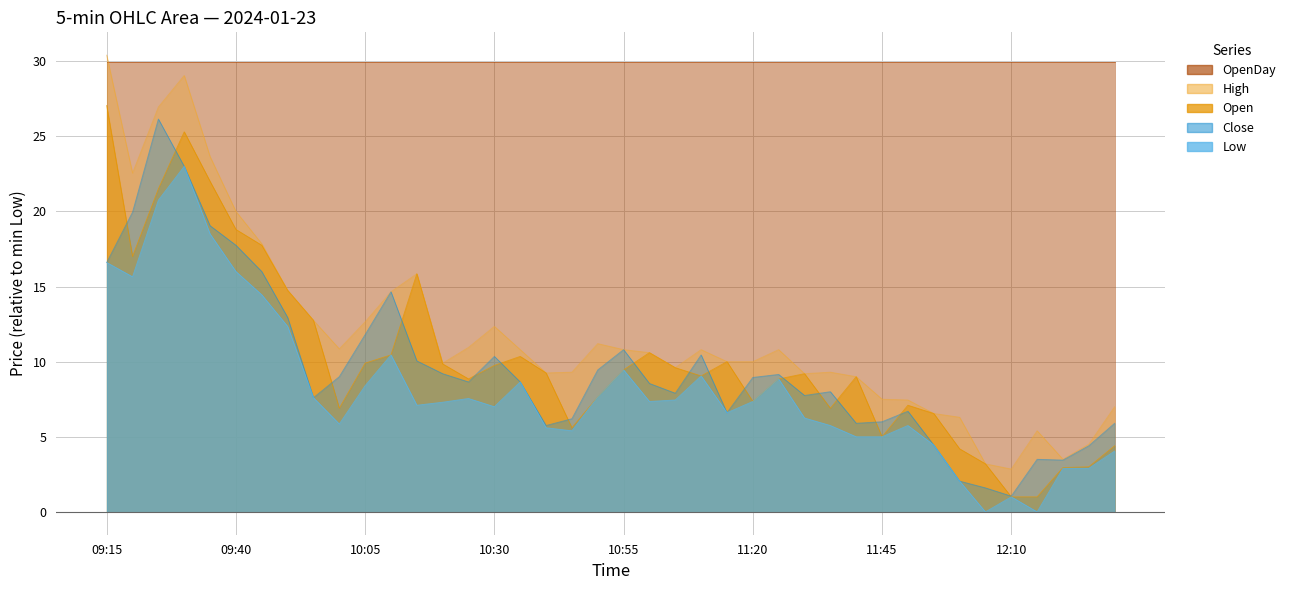

What is the label of the 18th point from the right?

11:05